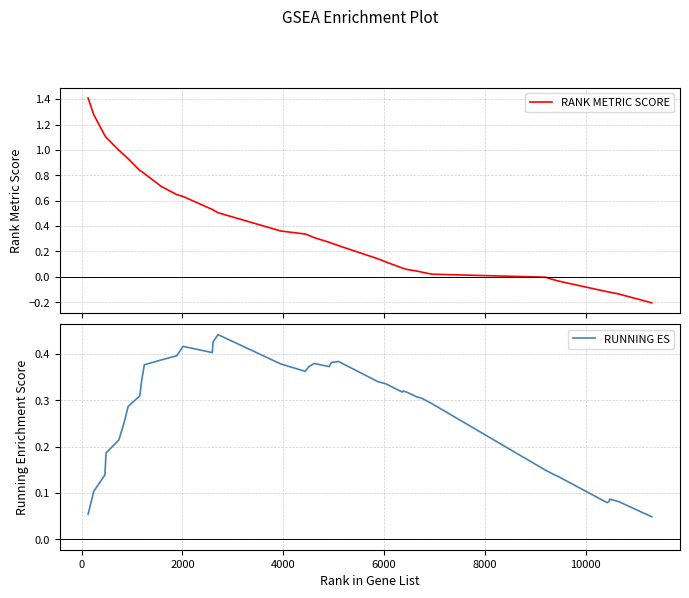

Reading left to right, transcribe all the data shown in this chart.

RANK METRIC SCORE: 1.4	1.3	1.1	1.1	1.0	1.0	0.9	0.8	0.8	0.8	0.7	0.6	0.6	0.5	0.5	0.5	0.4	0.3	0.3	0.3	0.3	0.3	0.2	0.1	0.1	0.1	0.1	0.1	0.0	0.0	0.0	0.0	-0.0	-0.0	-0.0	-0.1	-0.1	-0.1	-0.1	-0.2
RUNNING ES: 0.1	0.1	0.1	0.2	0.2	0.3	0.3	0.3	0.3	0.4	0.4	0.4	0.4	0.4	0.4	0.4	0.4	0.4	0.4	0.4	0.4	0.4	0.4	0.3	0.3	0.3	0.3	0.3	0.3	0.3	0.3	0.3	0.1	0.1	0.1	0.1	0.1	0.1	0.1	0.0